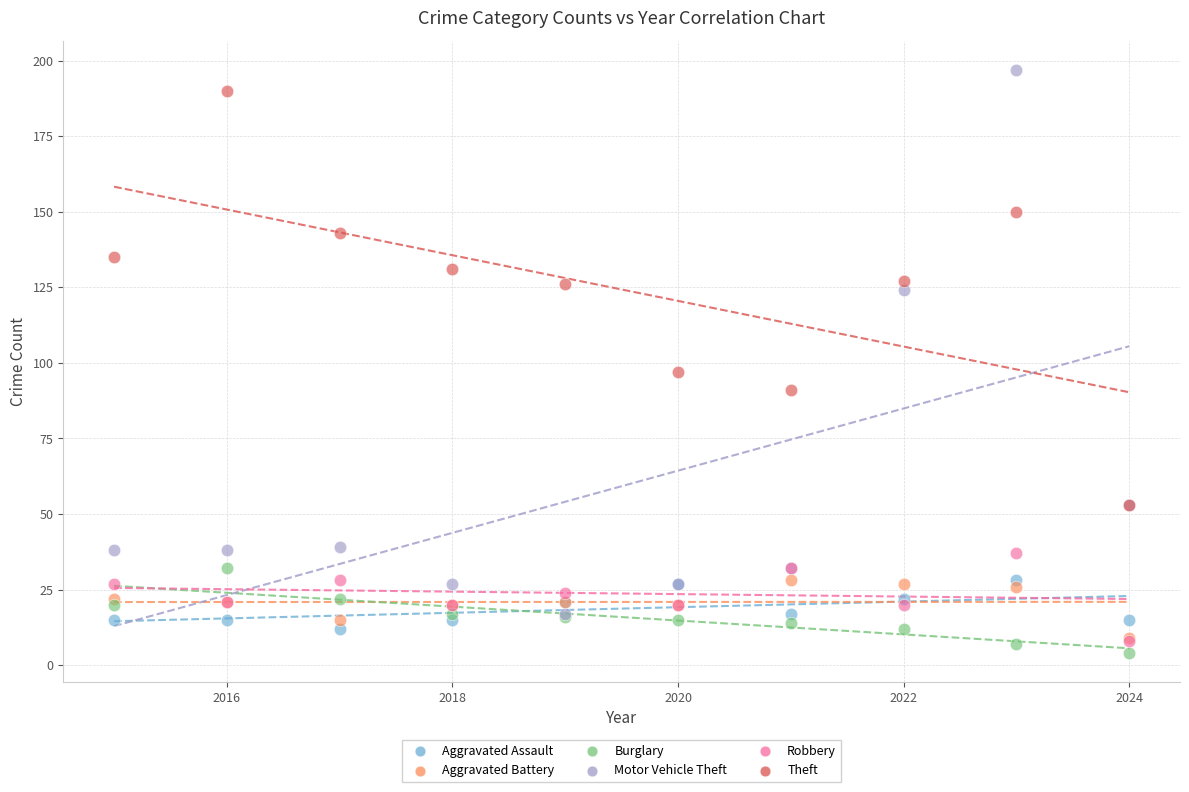

Across all series, what Y value is closest to 100?

97